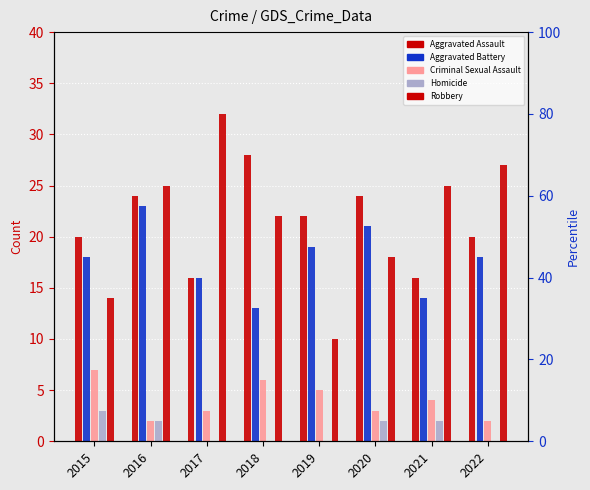

What is the value of the Aggravated Battery bar at the 5th from the left?

19